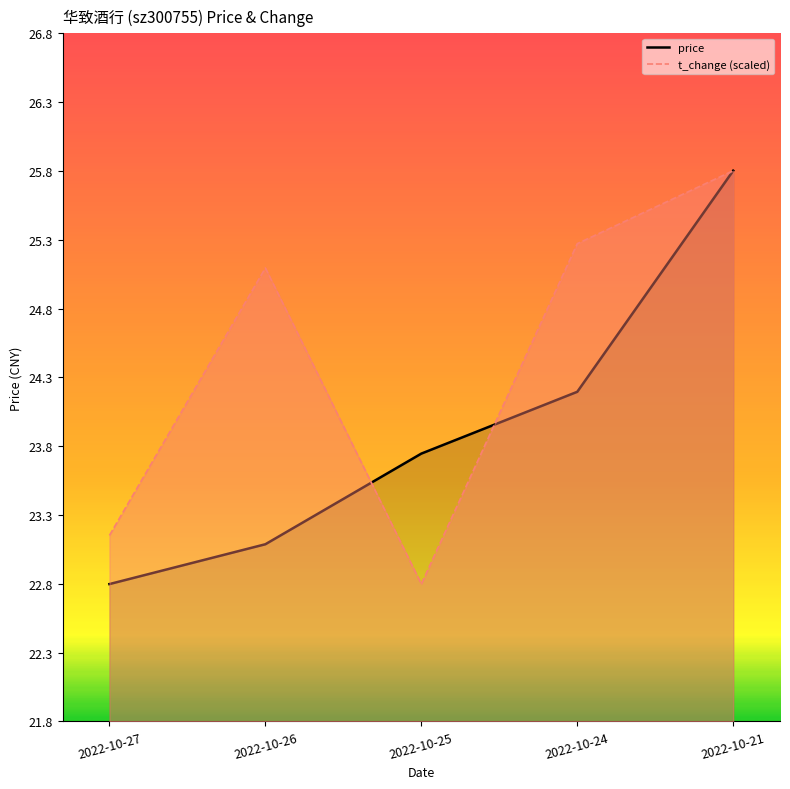

List the series in order of their overall mean, highest first.

t_change_line, price_line